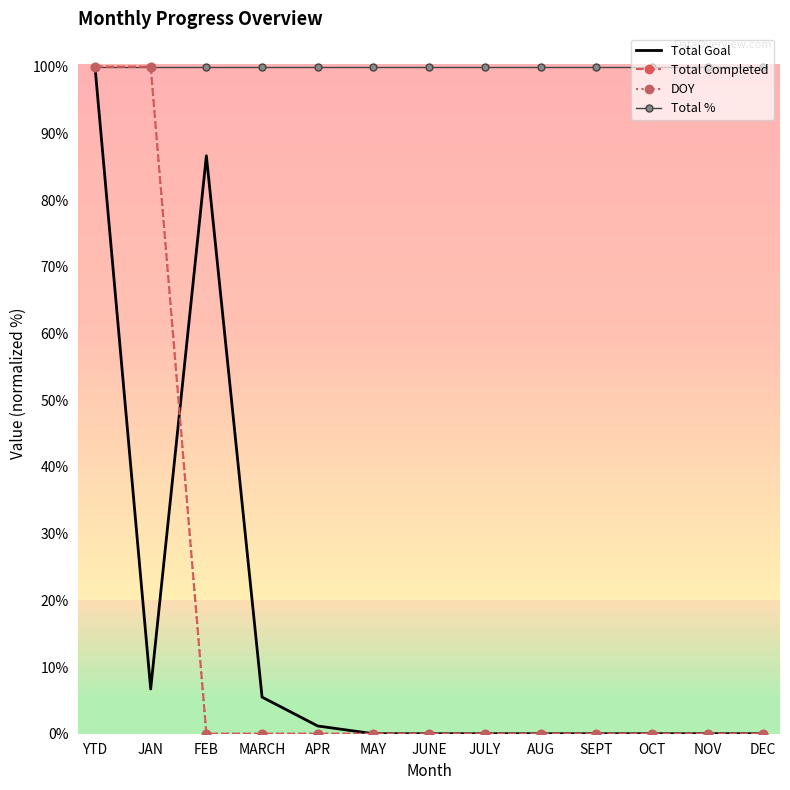

Which category has the highest value in the DOY series?

YTD